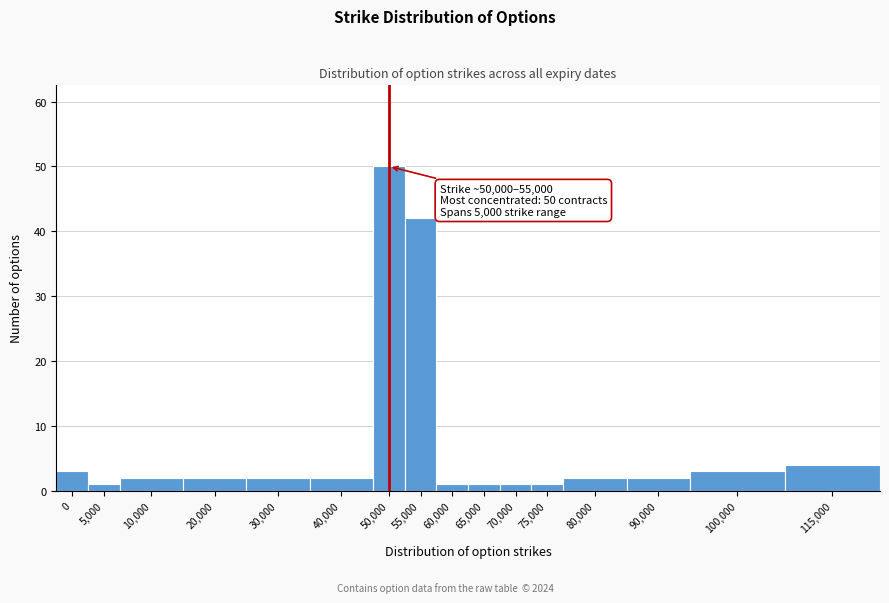

Reading right to left, transcribe all the data shown in this chart.

115,000=4	100,000=3	90,000=2	80,000=2	75,000=1	70,000=1	65,000=1	60,000=1	55,000=42	50,000=50	40,000=2	30,000=2	20,000=2	10,000=2	5,000=1	0=3